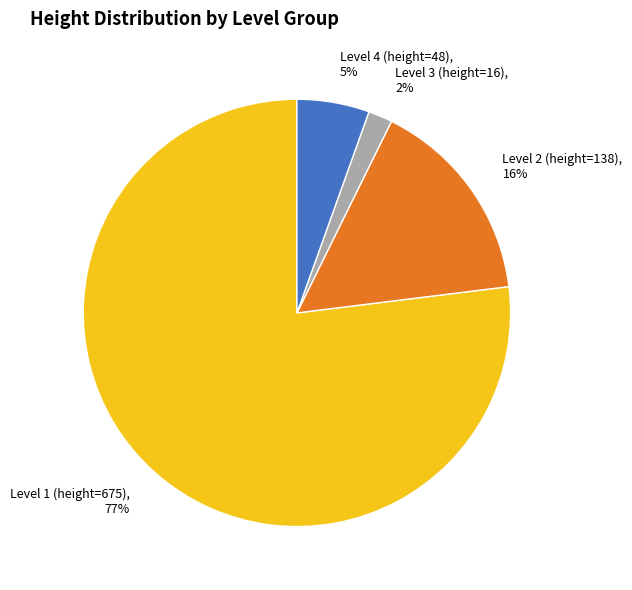

Is there any slice that represents more than half of the pie?

Yes